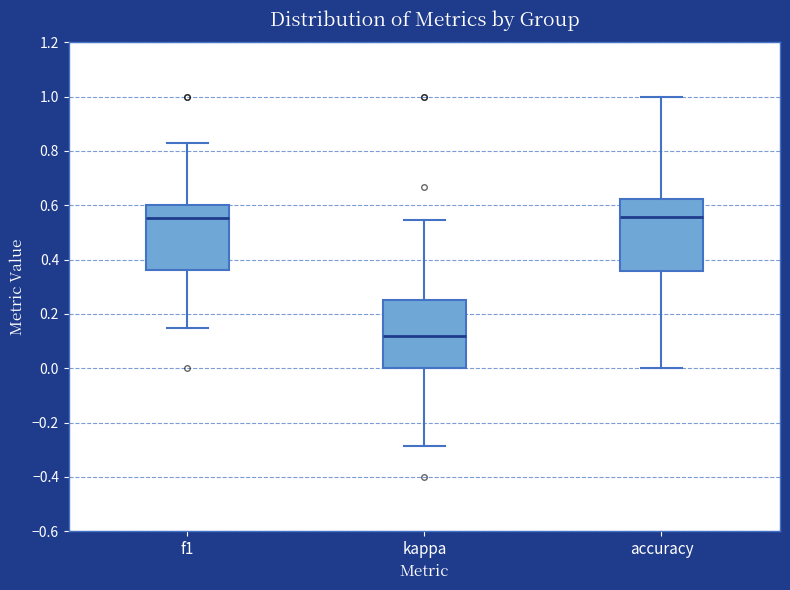

Where does the median line of the box for f1 sit on the y-axis? The values are not printed on the chart, so give them approximately, as read against the axis.

0.56